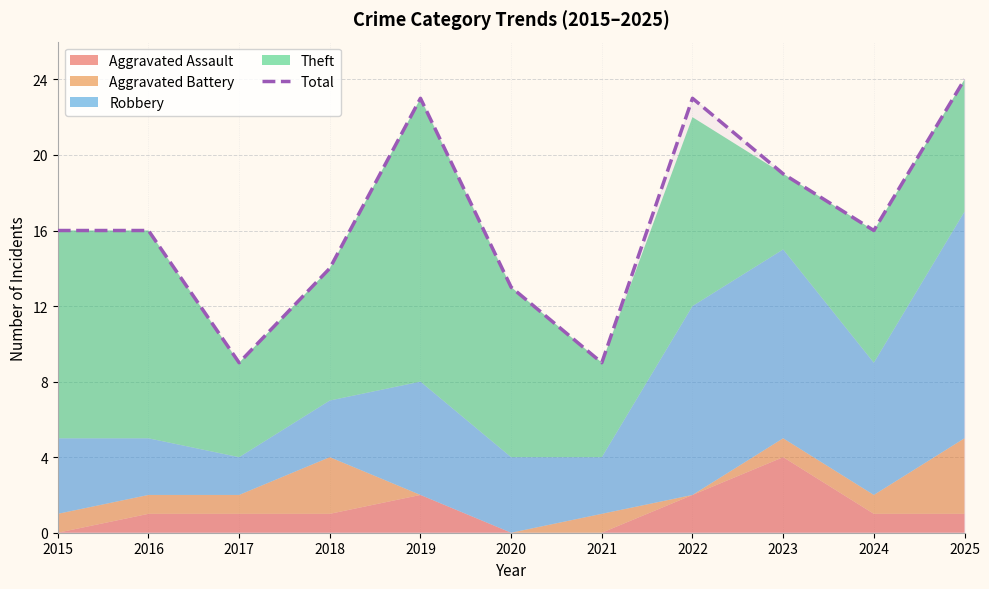

The chart shows a value of 26 at 2016. True or false?

False